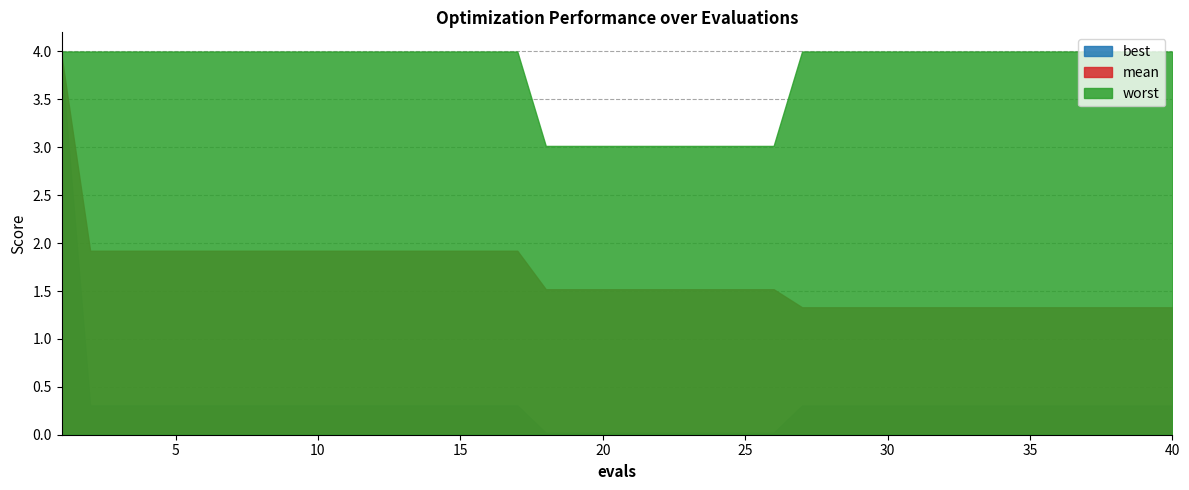

The worst series shows 0.8 at 31. True or false?

False